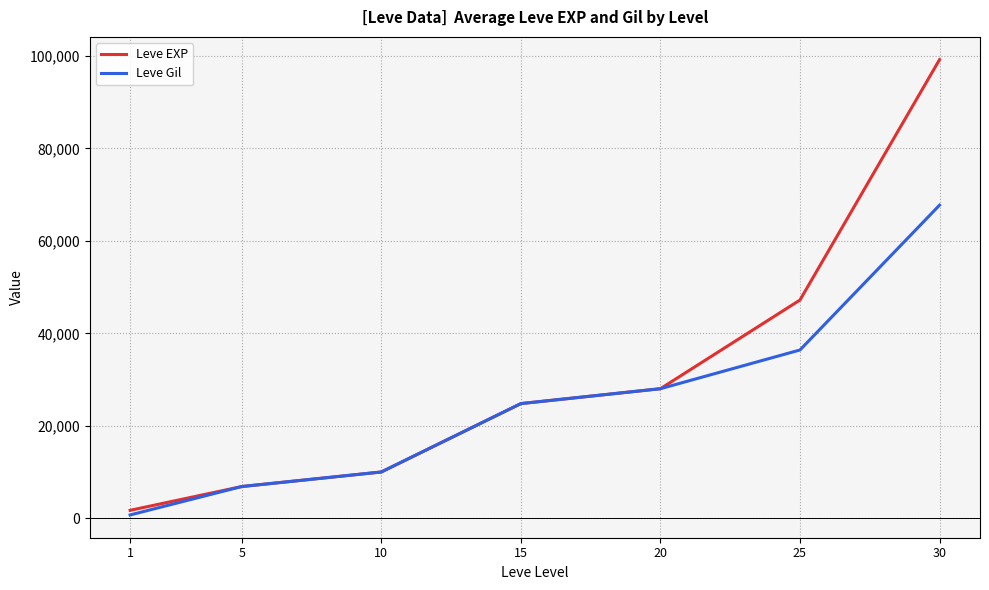

Reading left to right, list all the values displayed in this chart.

Leve EXP: 1=1690	5=6840	10=9990	15=24790	20=28010	25=47200	30=99220
Leve Gil: 1=690	5=6840	10=9990	15=24790	20=28010	25=36390	30=67730